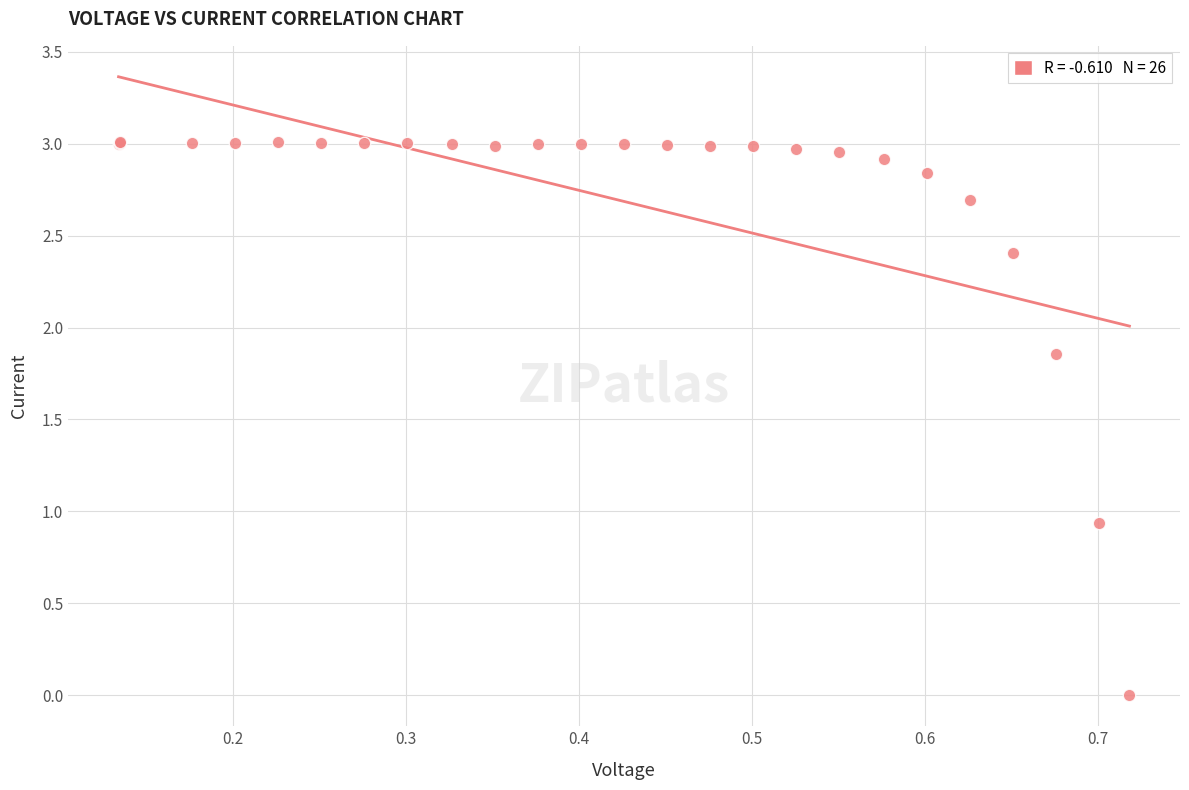

What Y value in the scatter plot is closest to 1?

0.9